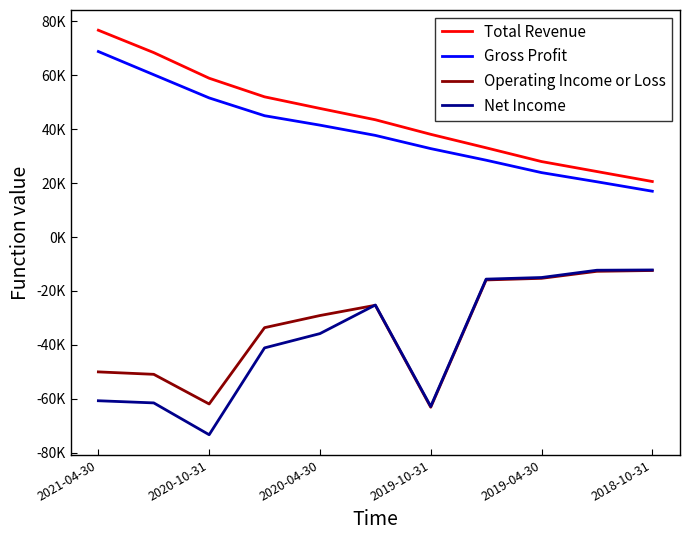

Is this an area chart (filled region under the line)?

No